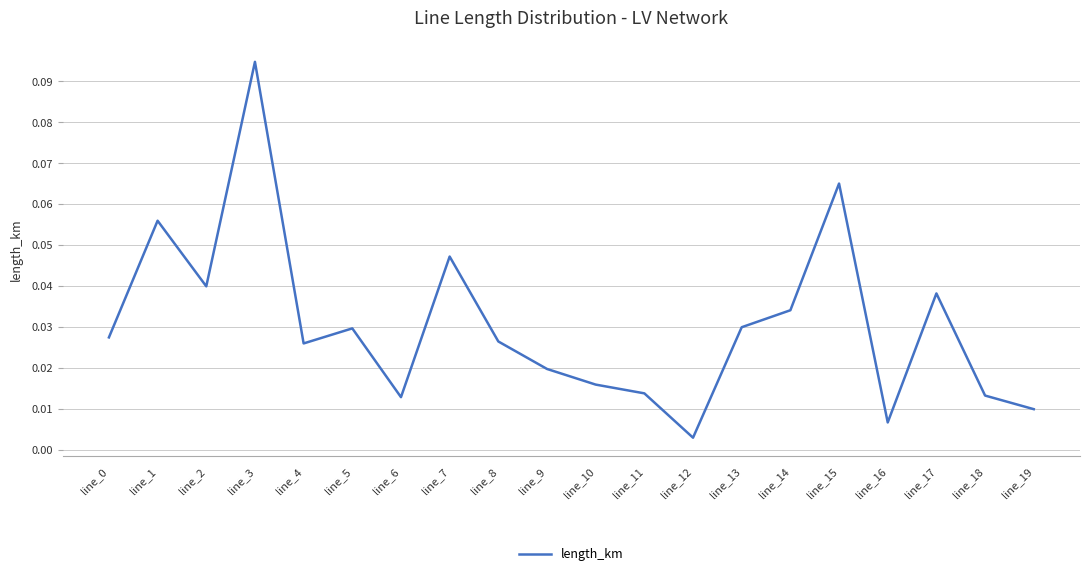

Which label corresponds to the smallest value in the chart?

line_12